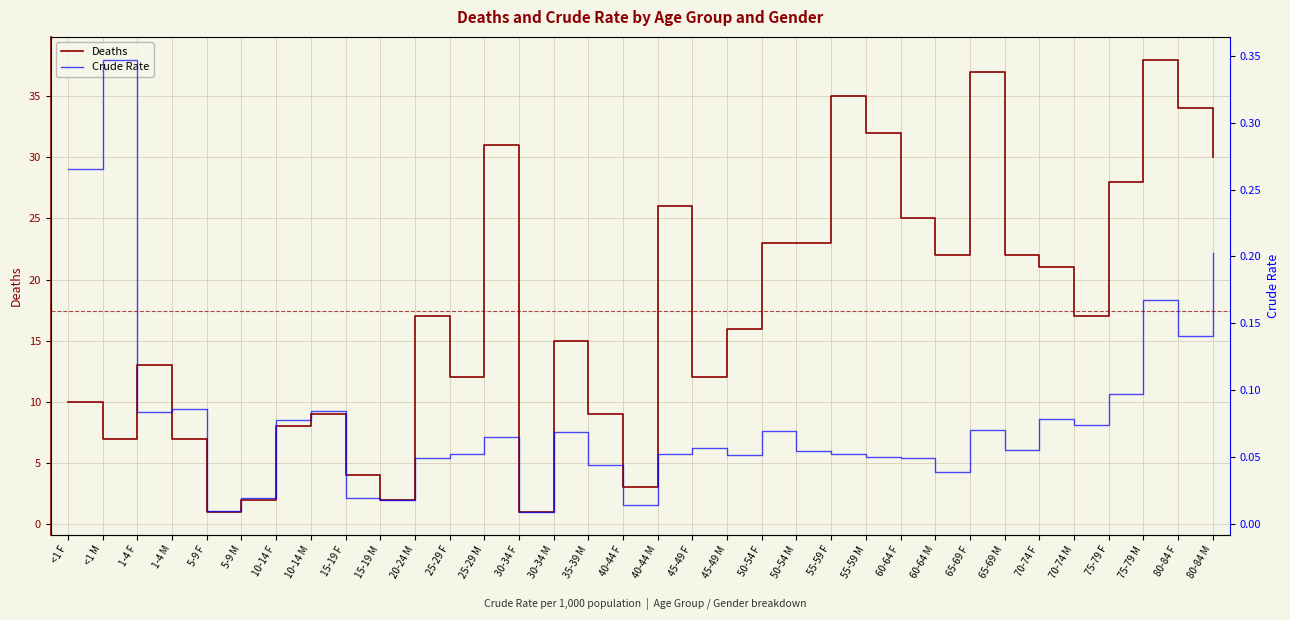

In Deaths, how many points are higher than both neighbors (excluding endpoints)?

9